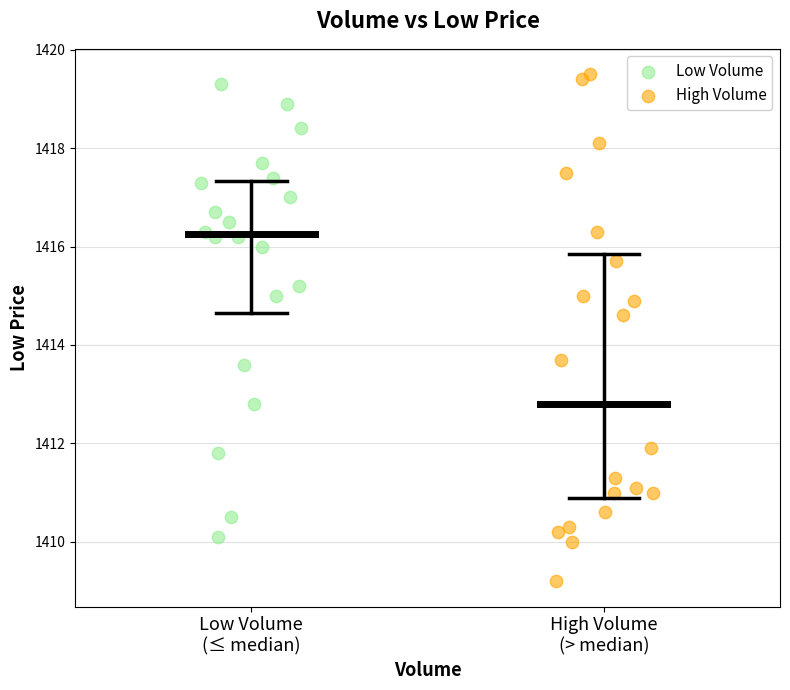

Which series contains the lowest Y value?

High Volume